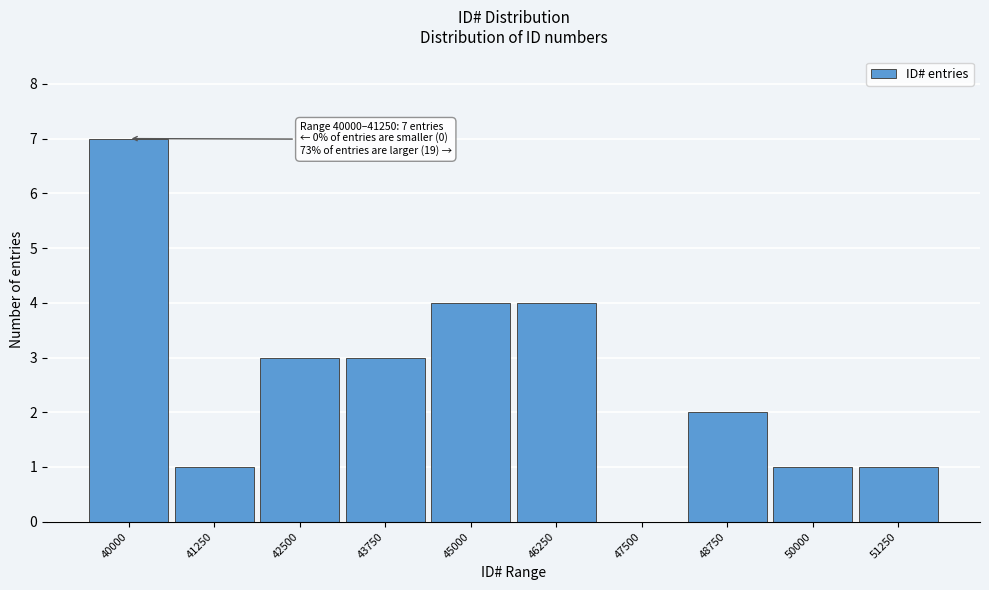

Reading right to left, what are all the values shown in this chart?

51250=1	50000=1	48750=2	47500=0	46250=4	45000=4	43750=3	42500=3	41250=1	40000=7